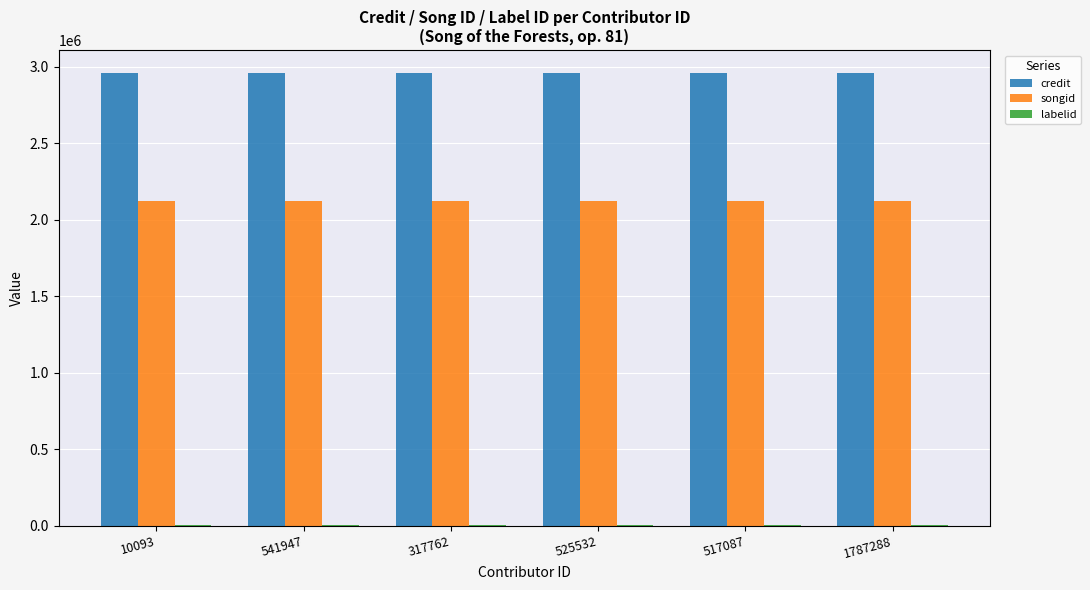

What is the greatest value displayed?

2962985